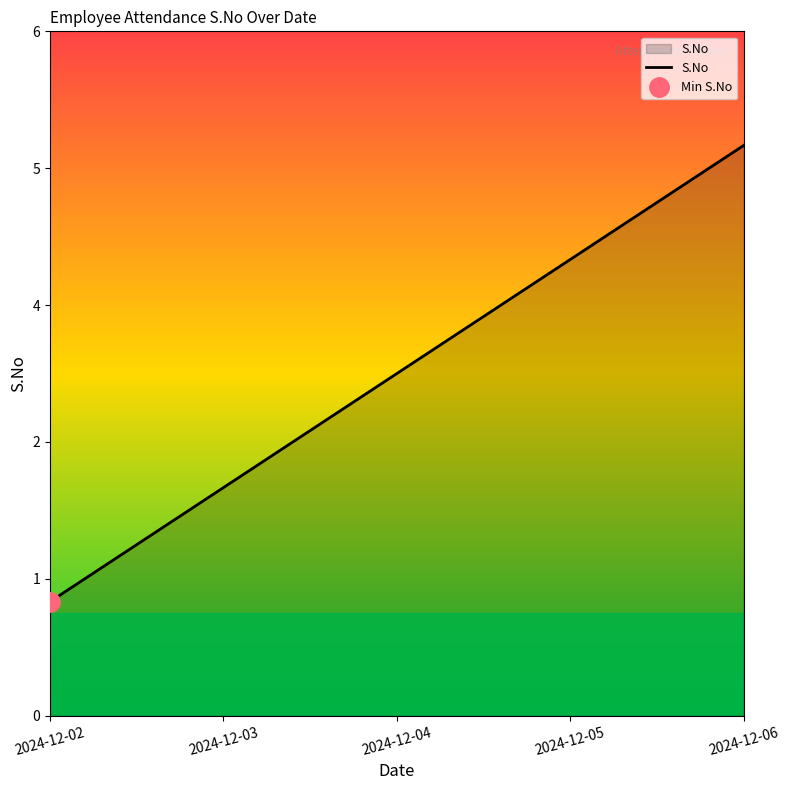

The value at 2024-12-04 is 5. True or false?

False